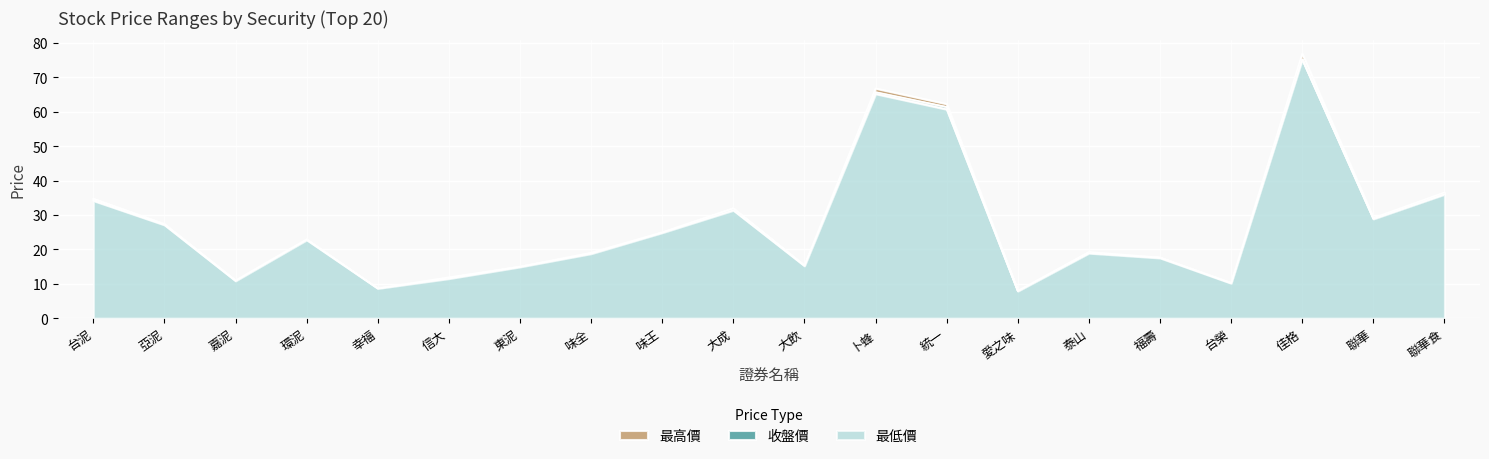

What is the sum of the 最低價 values at 聯華食 and 東泥?

50.9